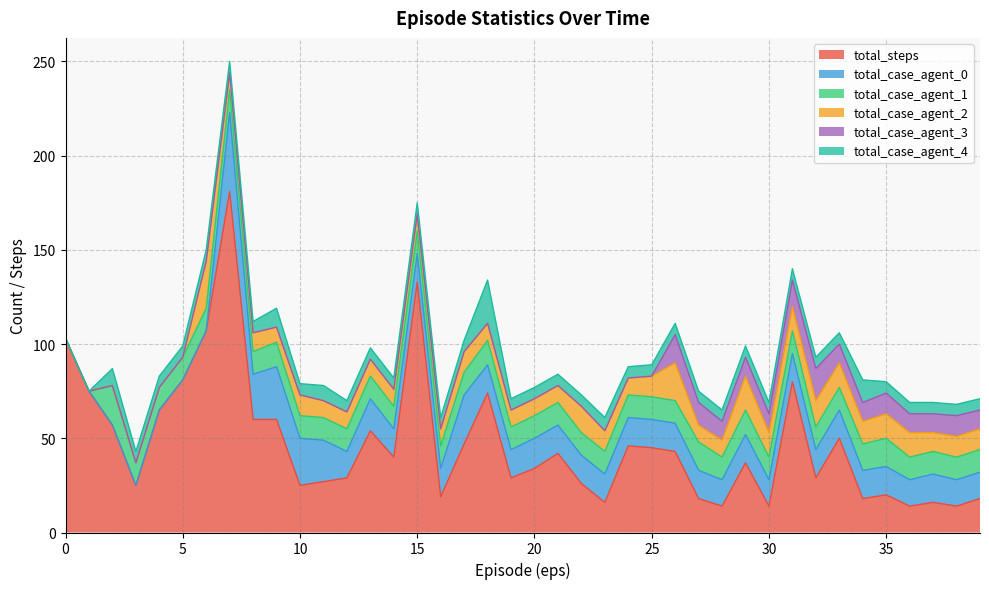

Which series has the widest spread of values?

total_steps